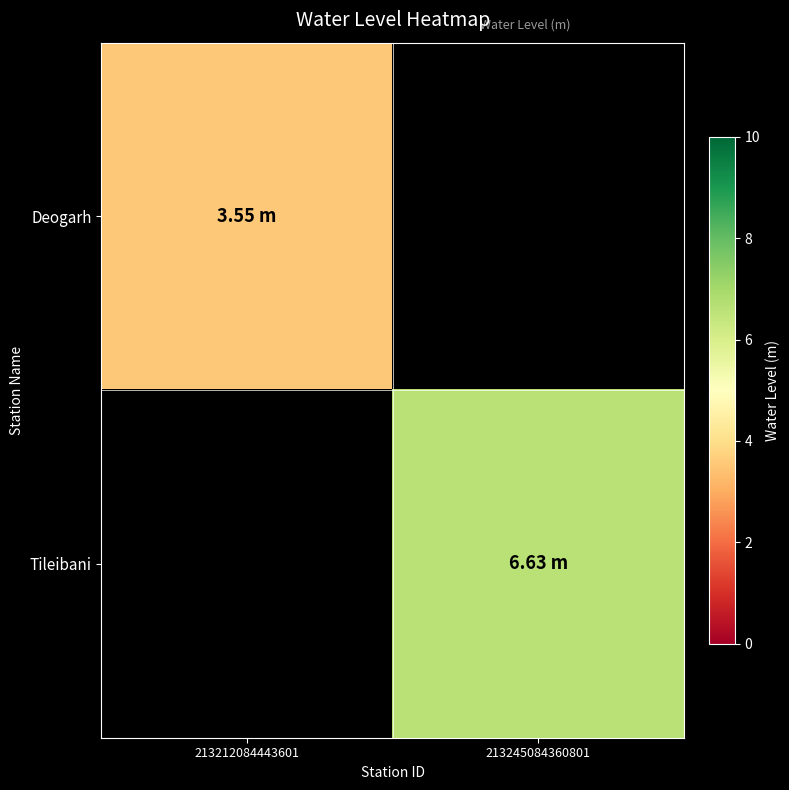

At 213245084360801, list the series in order from largest to smallest.

Deogarh, Tileibani